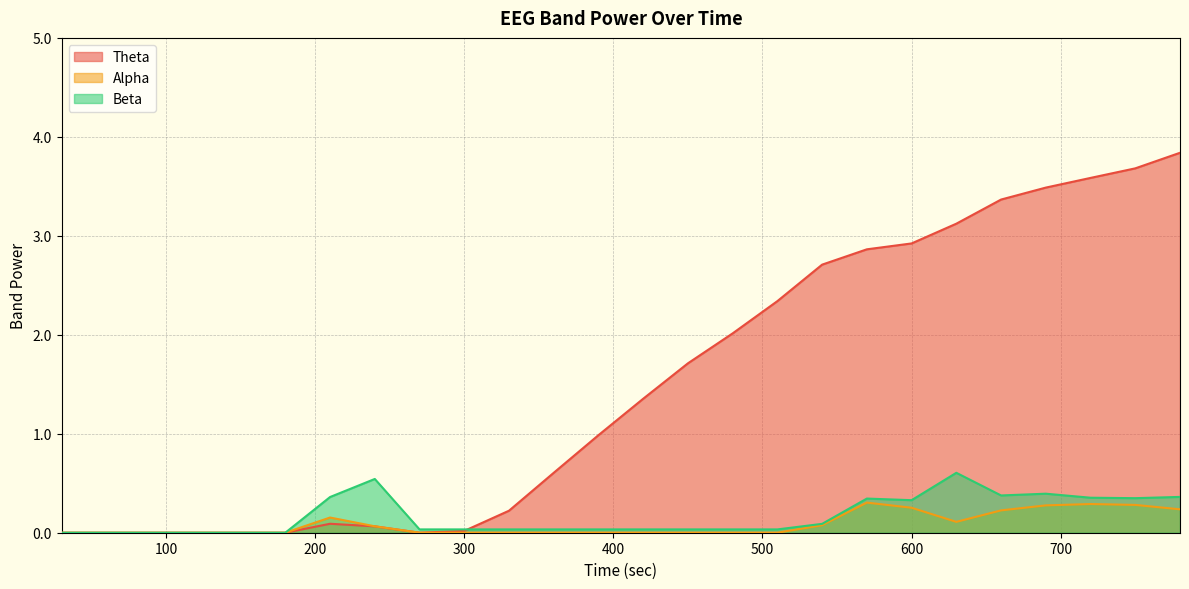

What is the total value across all series at 750?

4.3